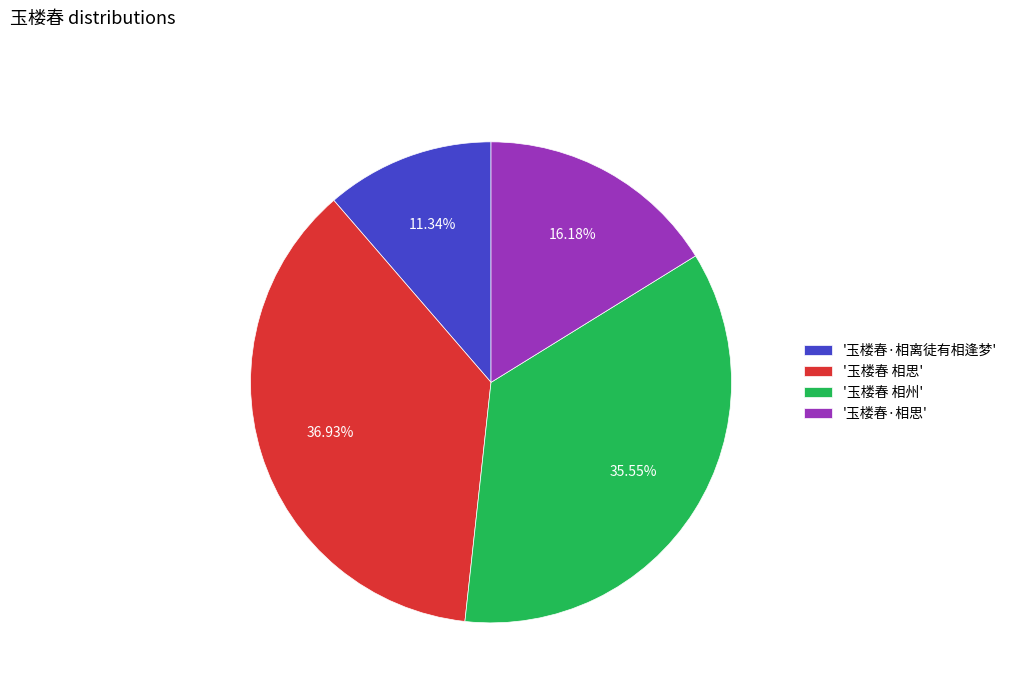

Count the number of slices in the pie.

4